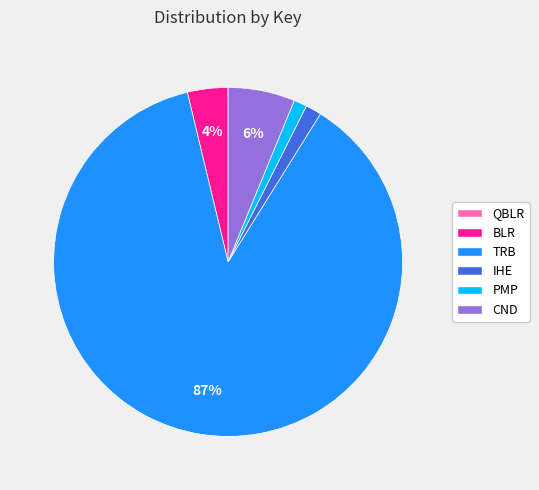

To the nearest percent, what portion does BLR represent?

4%